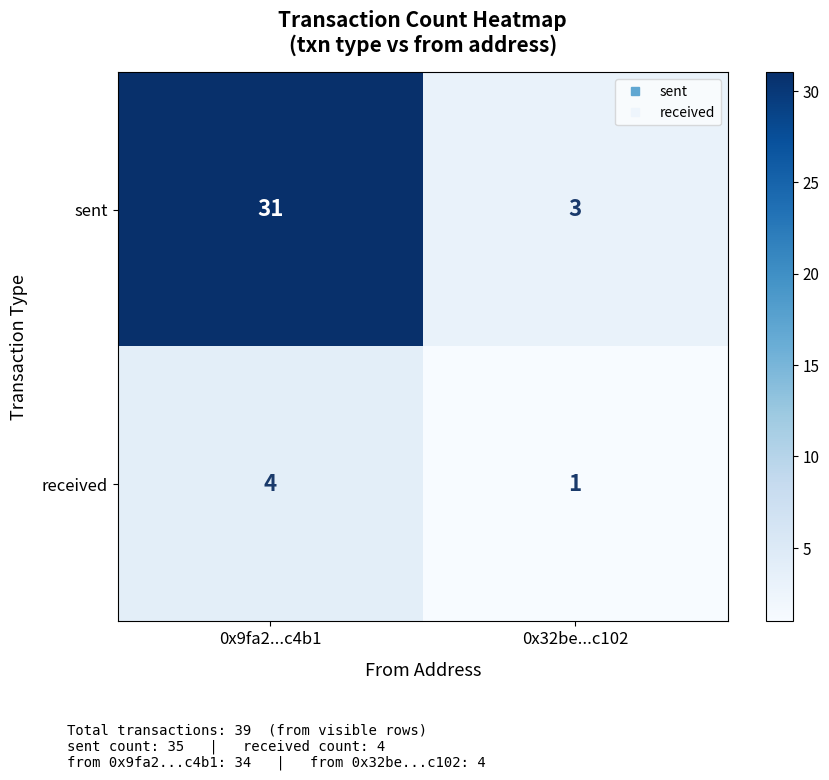

At which category does the chart reach its peak across all series?

0x9fa2...c4b1